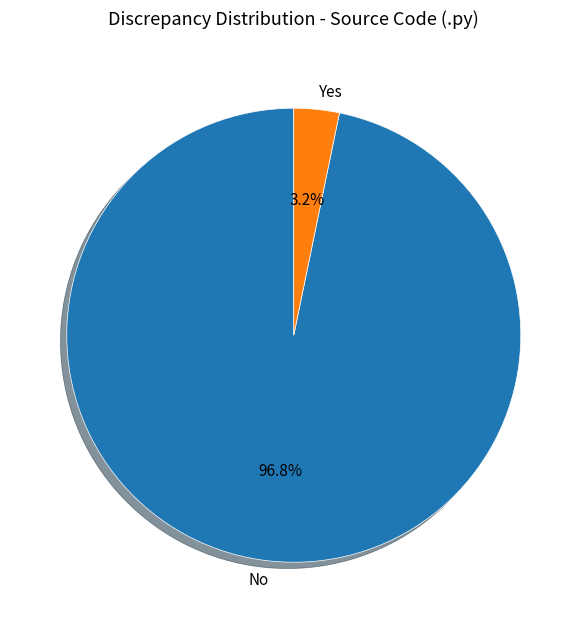

How much of the chart is everything except Yes?

96.8%